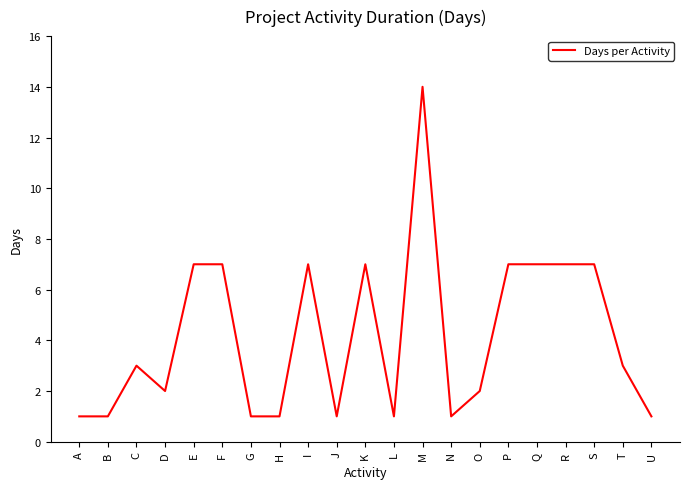

Does the chart have visible grid lines?

No